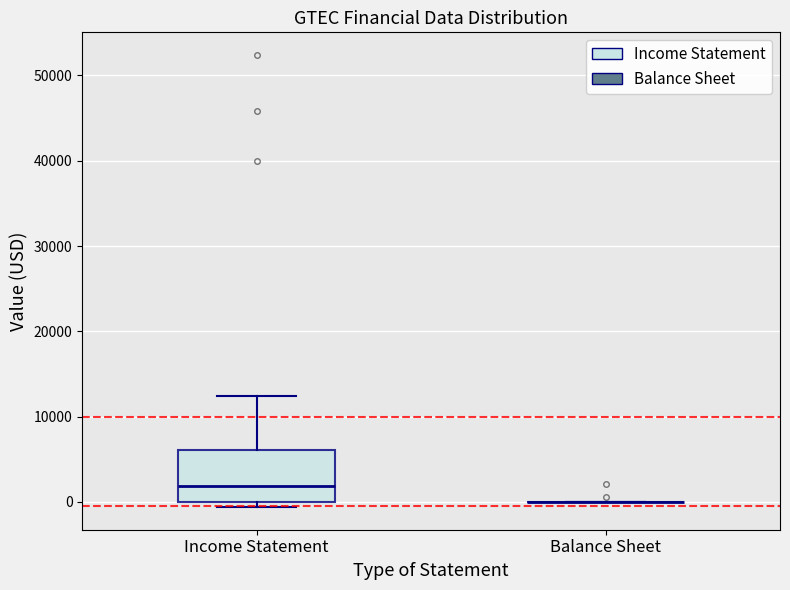

Comparing the boxes themselves (not the whiskers), which one is the tallest?

Income Statement